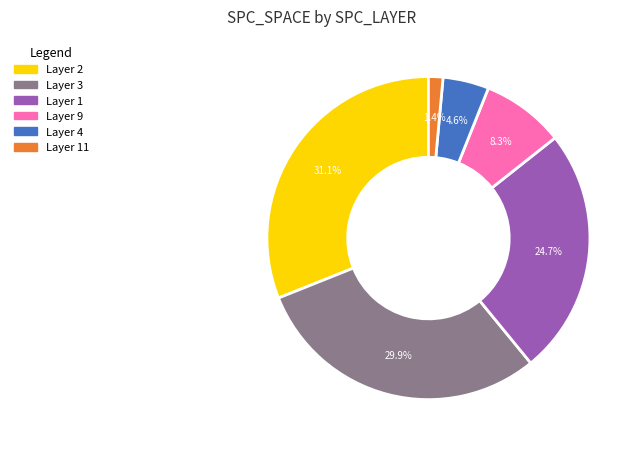

Is there any slice that represents more than half of the pie?

No